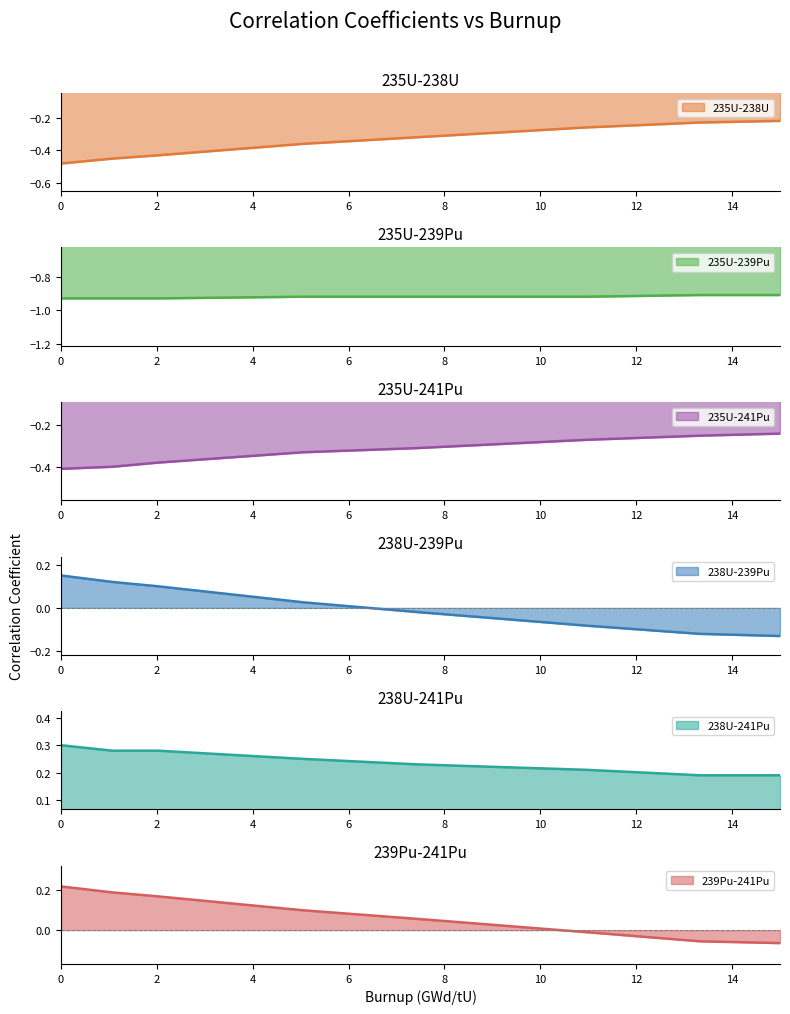

List the labels in order of 235U-238U value, largest first.

14, 12, 10, 8, 6, 4, 2, 0